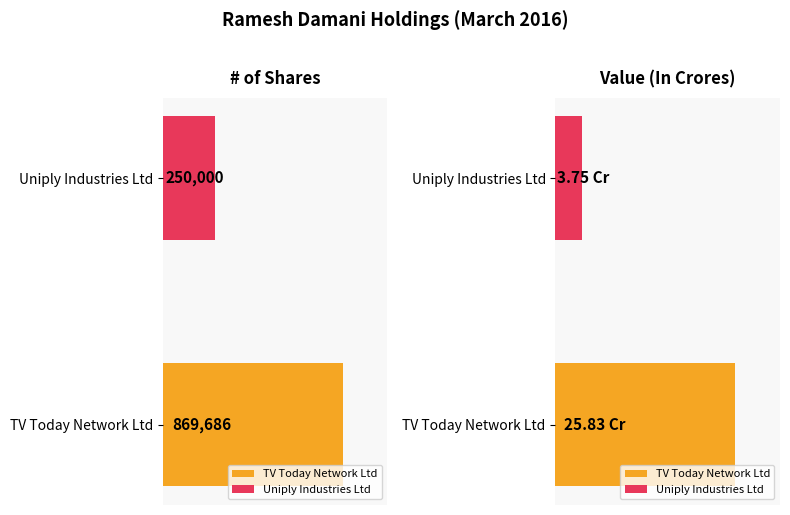

Does the chart contain stacked bars?

No